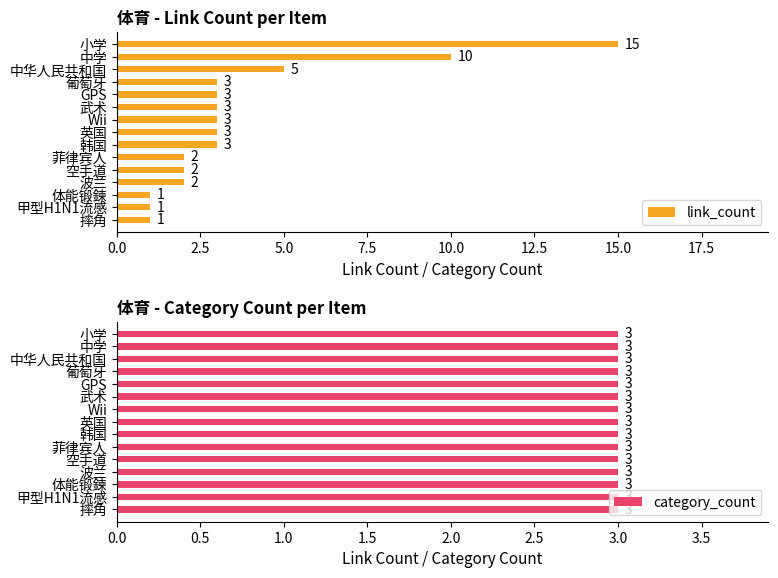

How many bars are there in each group?

2